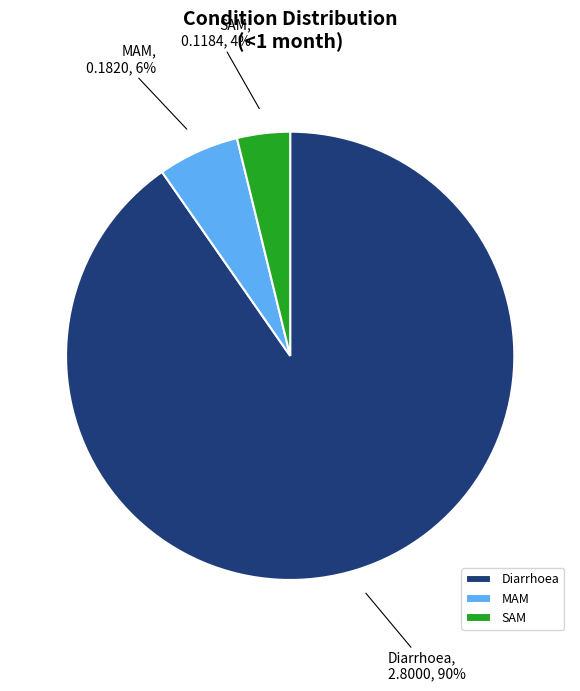

Rank the categories by value from highest to lowest.

Diarrhoea, MAM, SAM